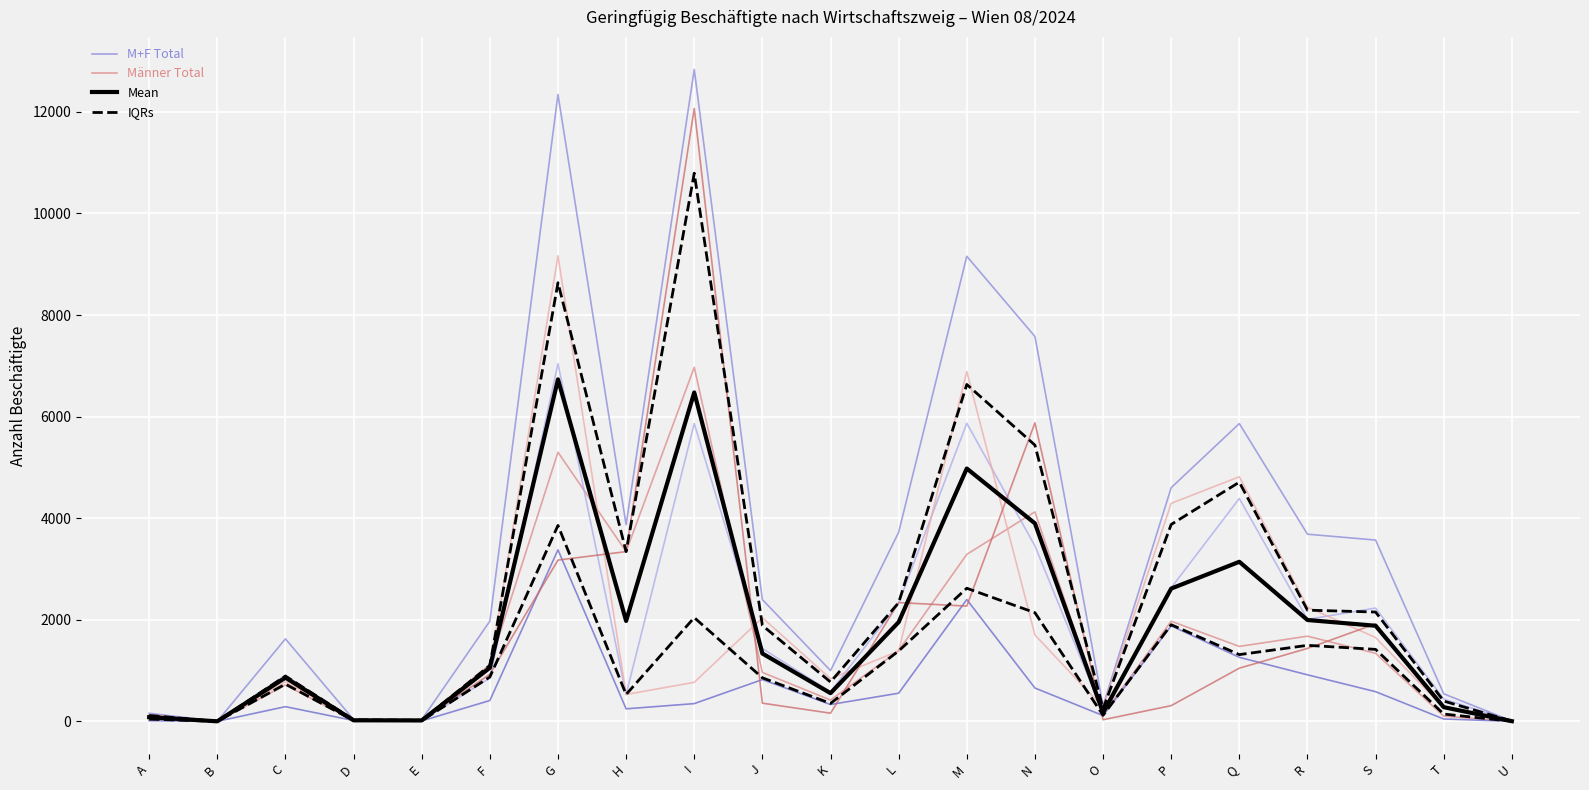

Is the value of M+F Total at D greater than the value of Angestellte Männer at P?

No